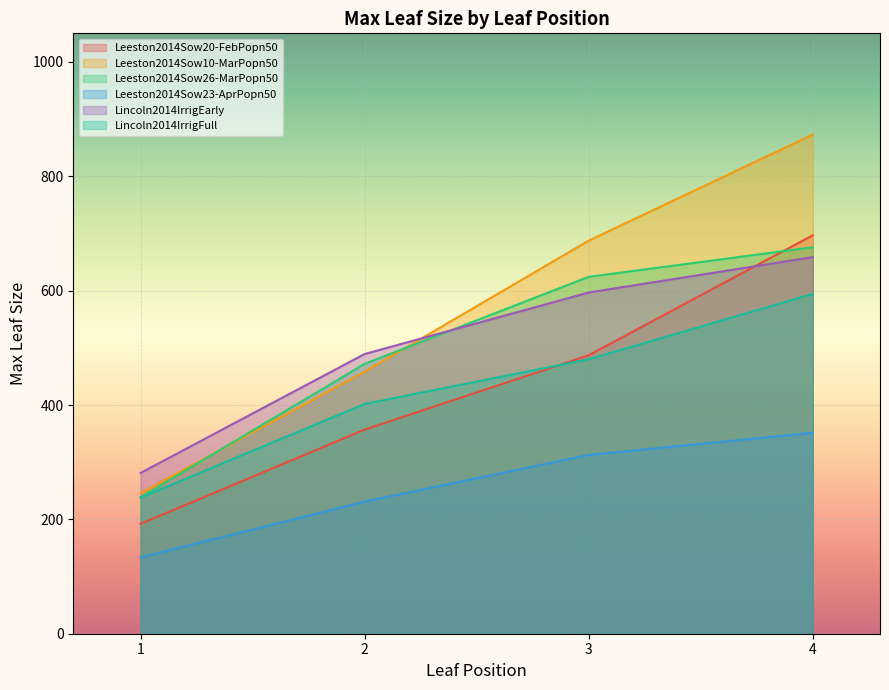

Which series changed the most between 3 and 4?

Leeston2014Sow20-FebPopn50